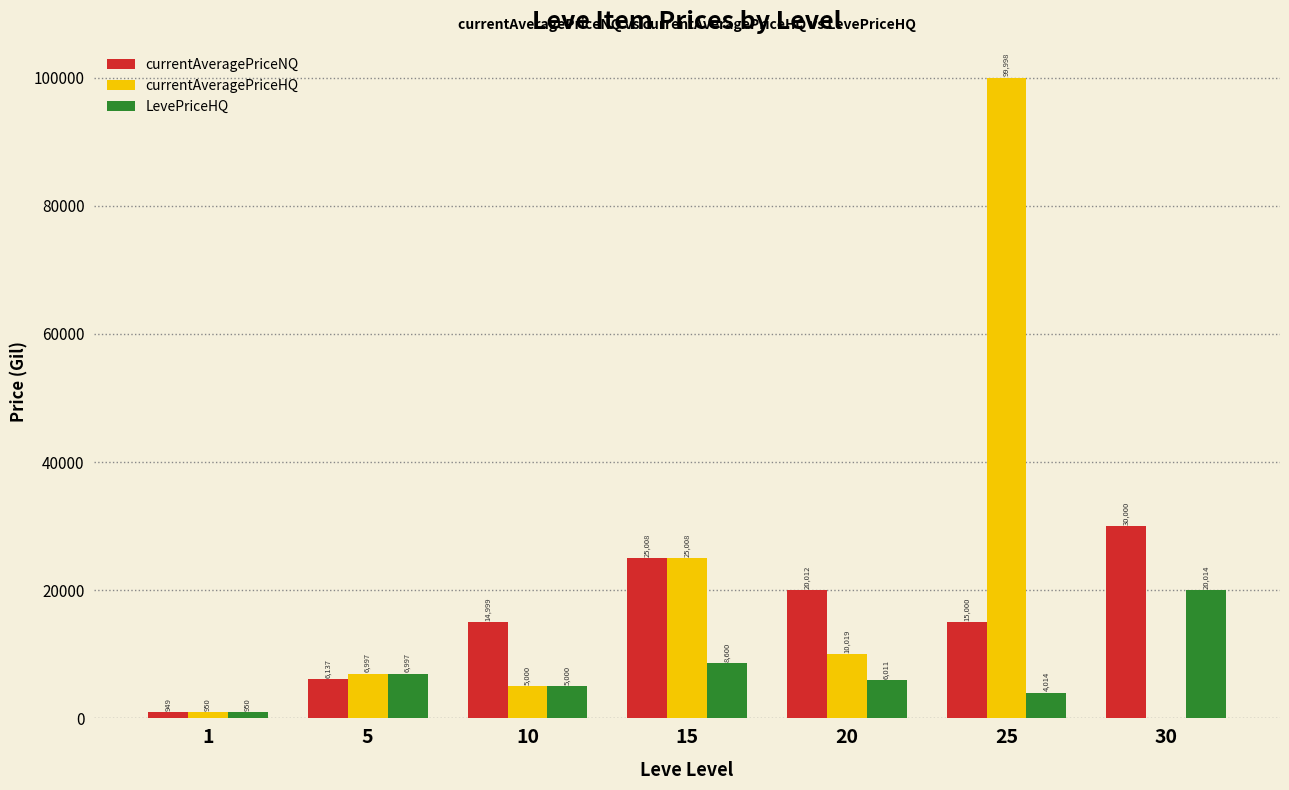

At which label is currentAveragePriceHQ closest to 49999?

15